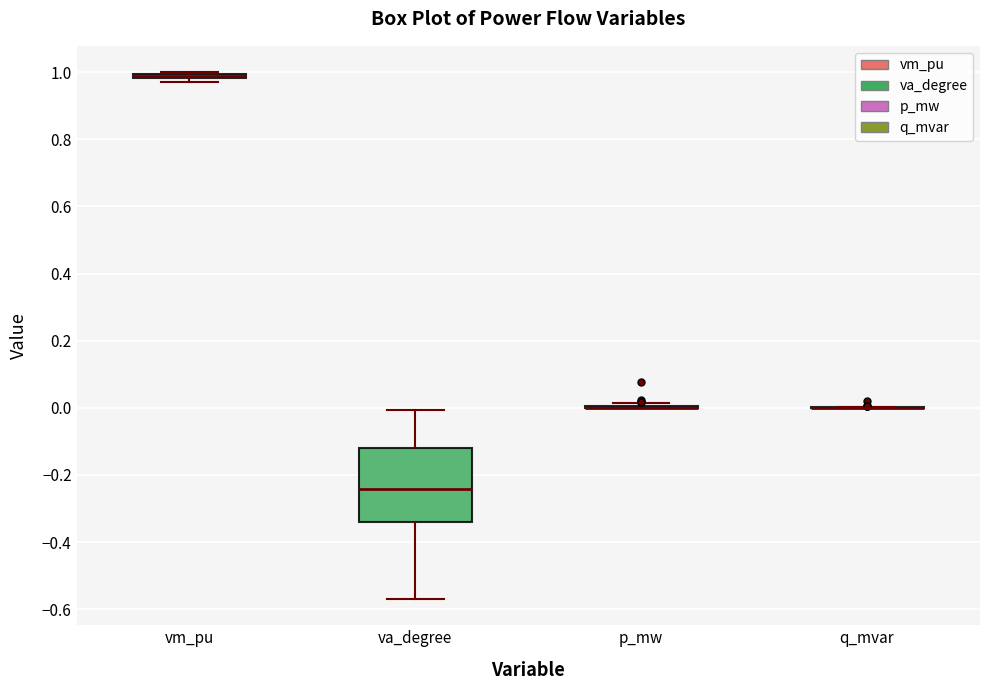

Where is the lower edge of the box for vm_pu on the y-axis? The values are not printed on the chart, so give them approximately, as read against the axis.

0.98